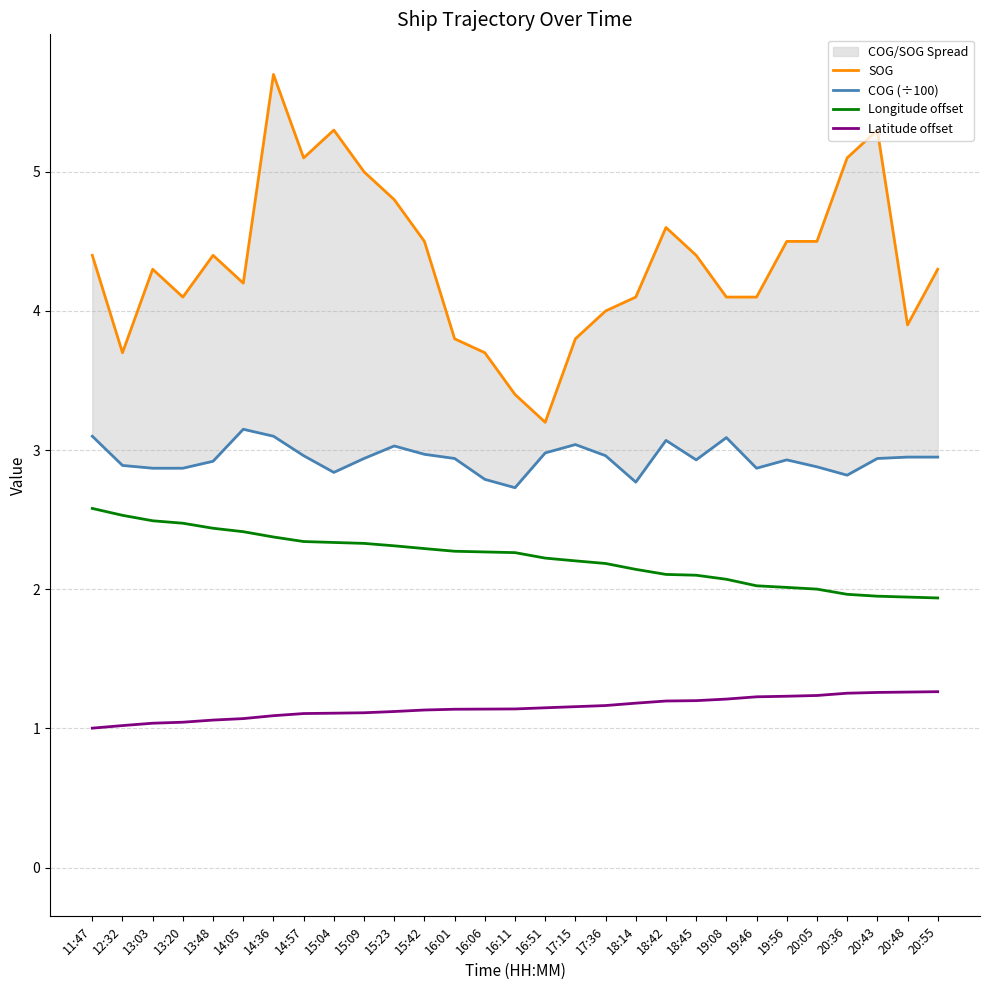

Where does the SOG series first go above 4?

11:47